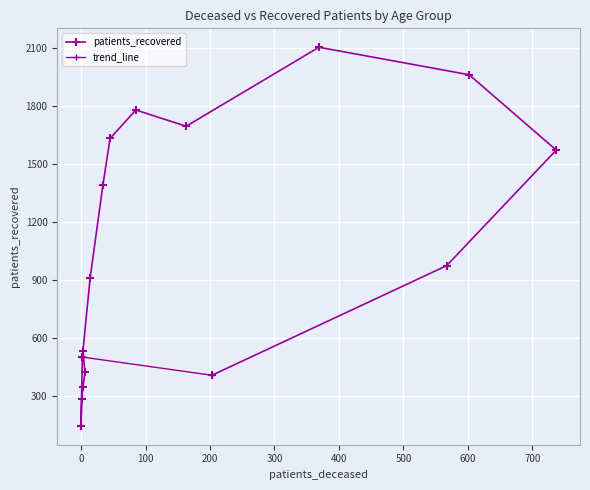

At which category does the chart reach its peak across all series?

70 - 74